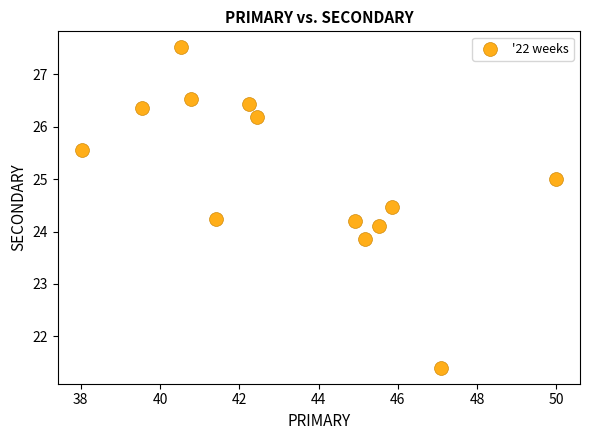

What is the range of Y values (max minus min)?

6.1